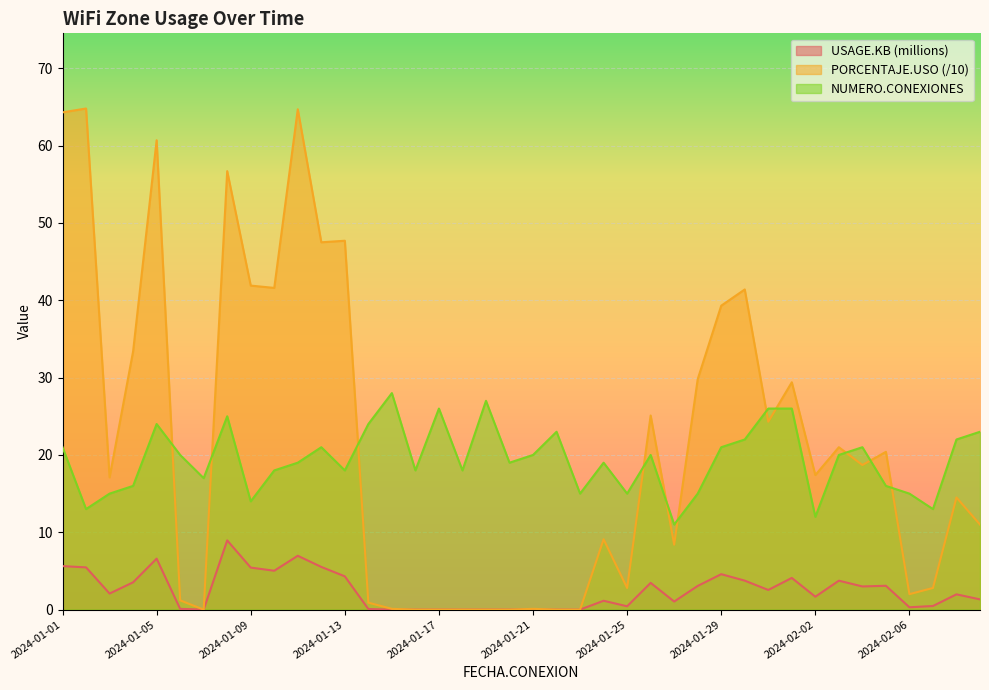

What is the label of the 23rd point from the left?

2024-01-23